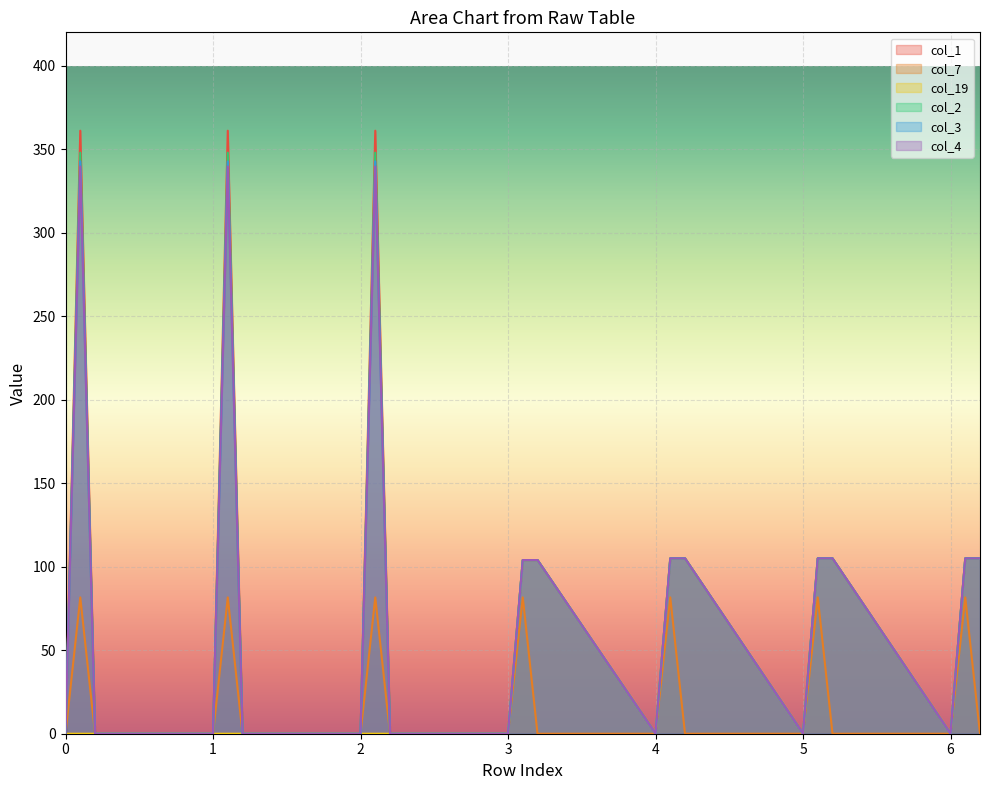

True or false: col_19 has more than 1 interior local peaks.

False